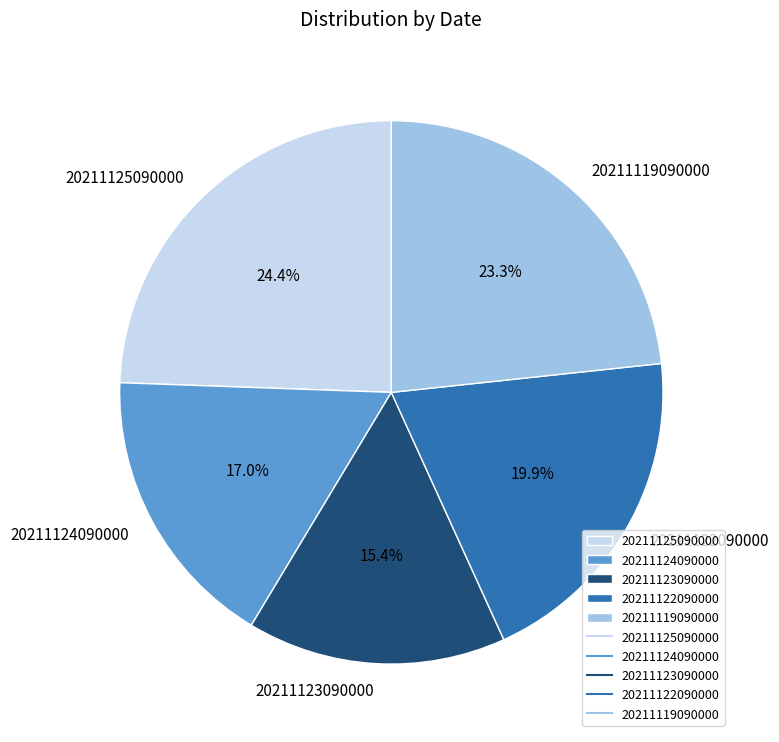

What is the total percentage of 20211122090000 and 20211123090000?

35.3%